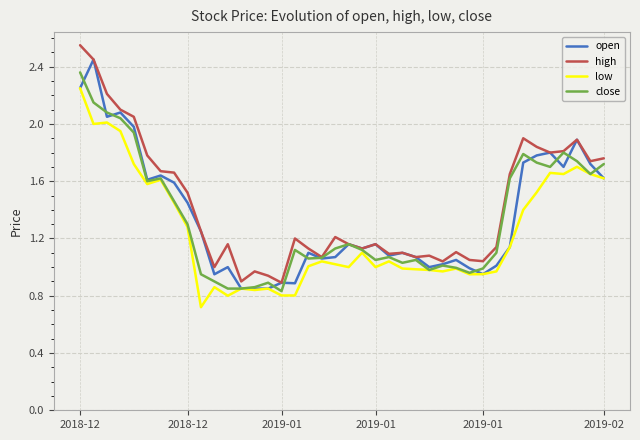

Is this an area chart (filled region under the line)?

No